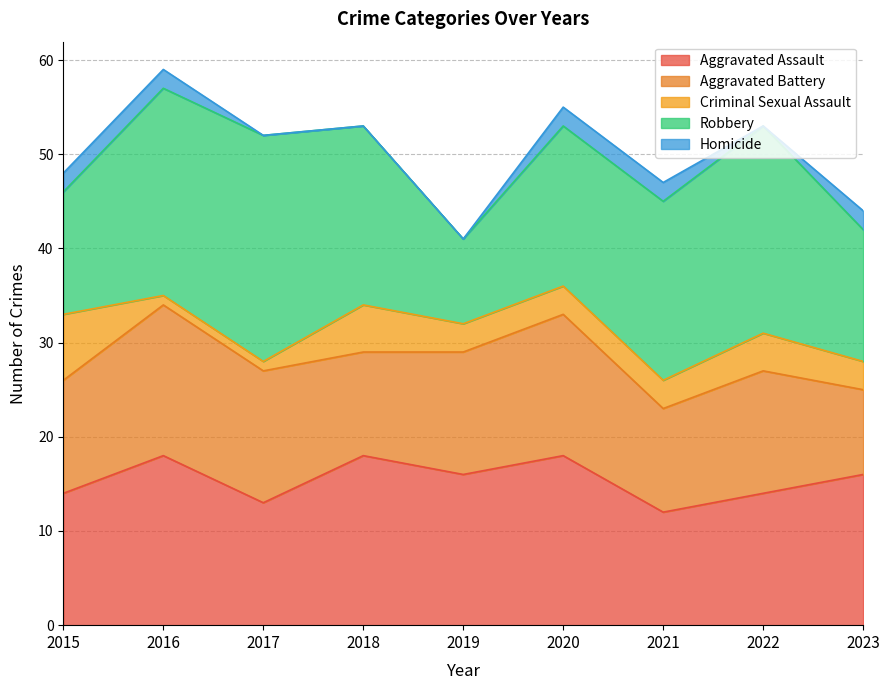

How many data points in Aggravated Battery are less than 13?

4